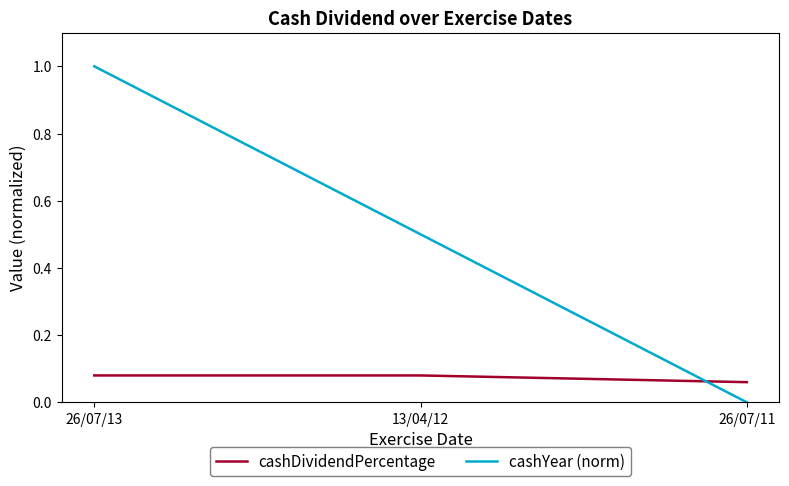

Which series has the largest total across all categories?

cashYear (norm)